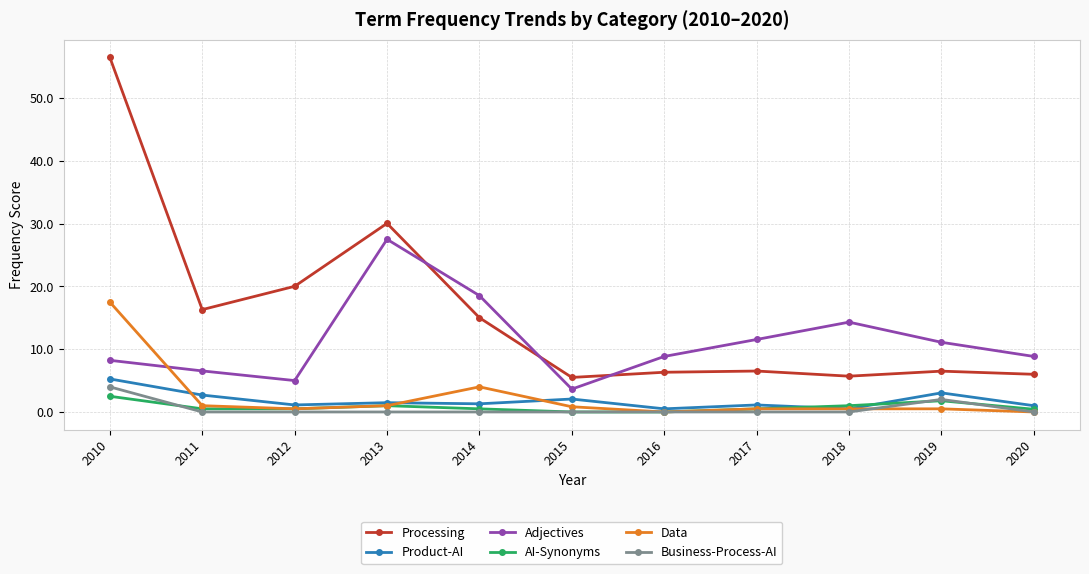

True or false: Adjectives and Business-Process-AI intersect in this chart.

False